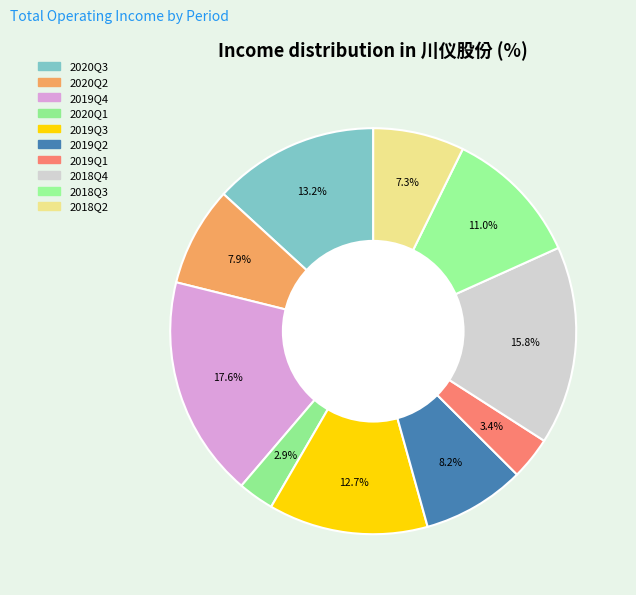

Does any single category account for the majority?

No